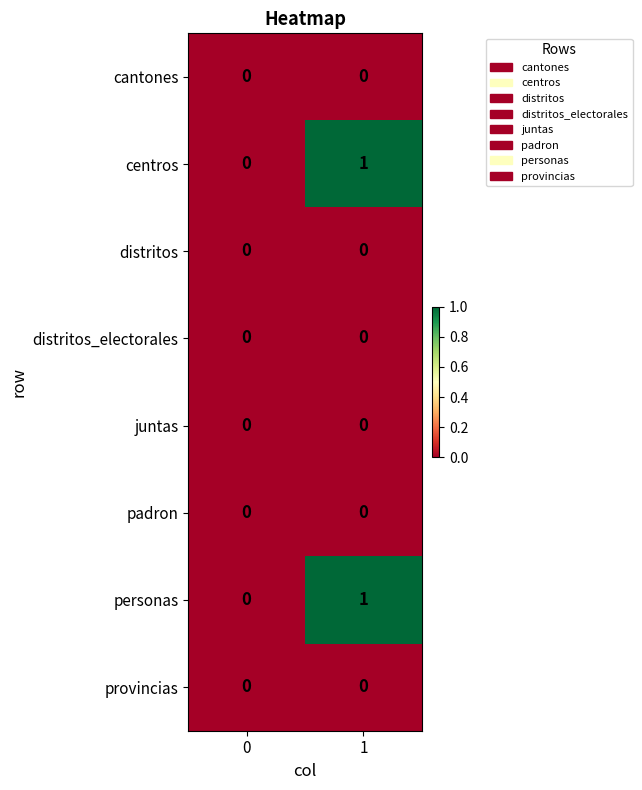

The centros series shows 0 at 0. True or false?

True